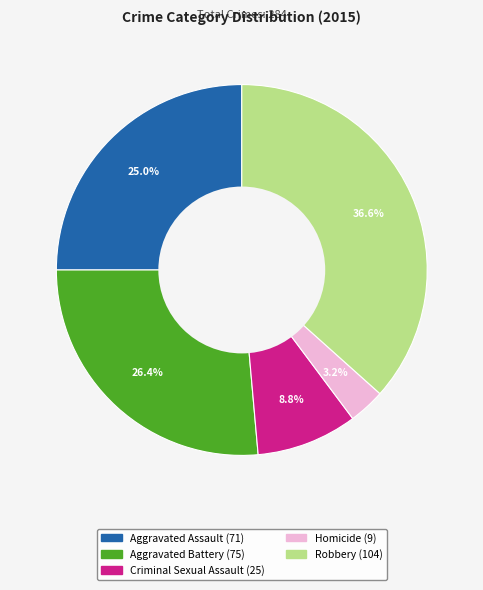

Approximately how many times larger is the value at Homicide compared to Robbery?

0.1